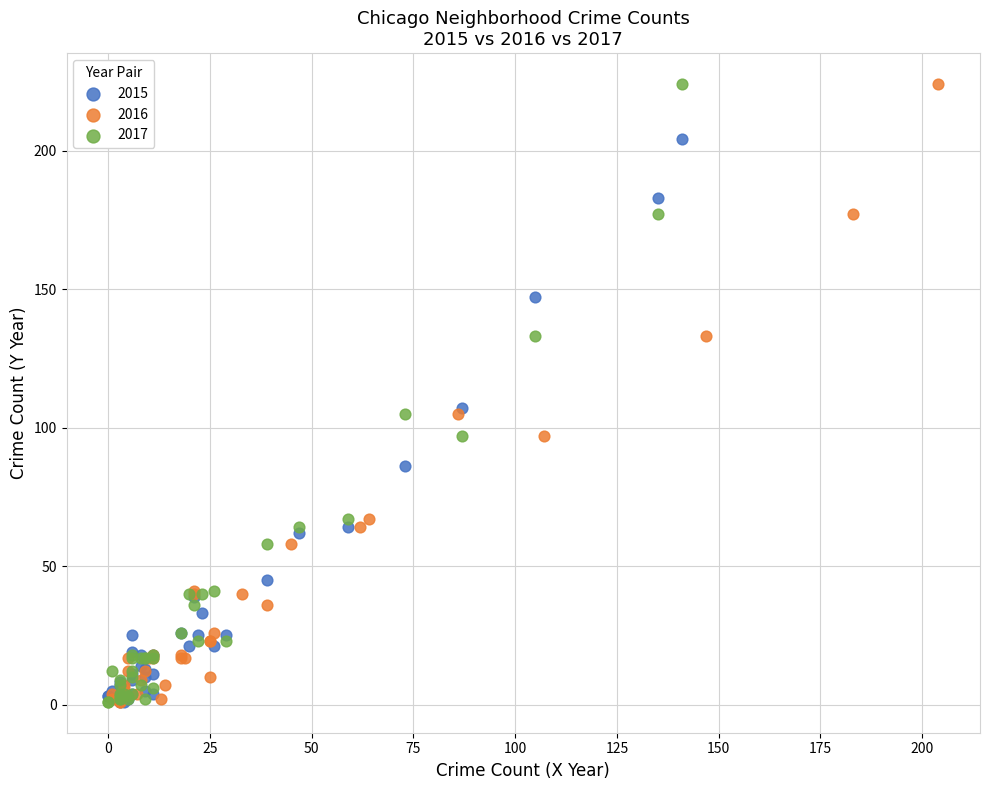

What are all the series names shown in the legend?

2015, 2016, 2017